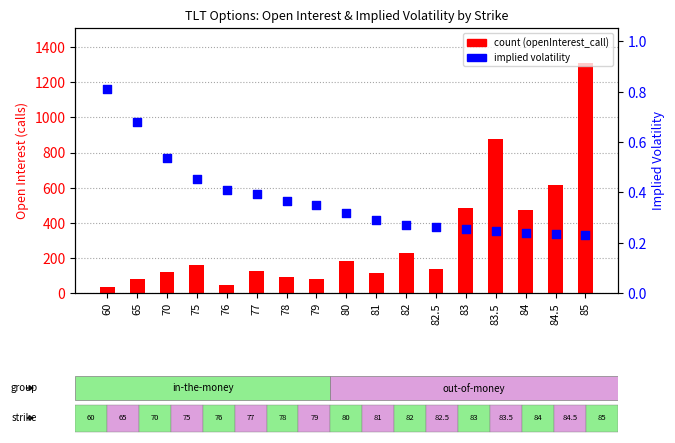

Which series reaches the minimum Y coordinate?

implied volatility